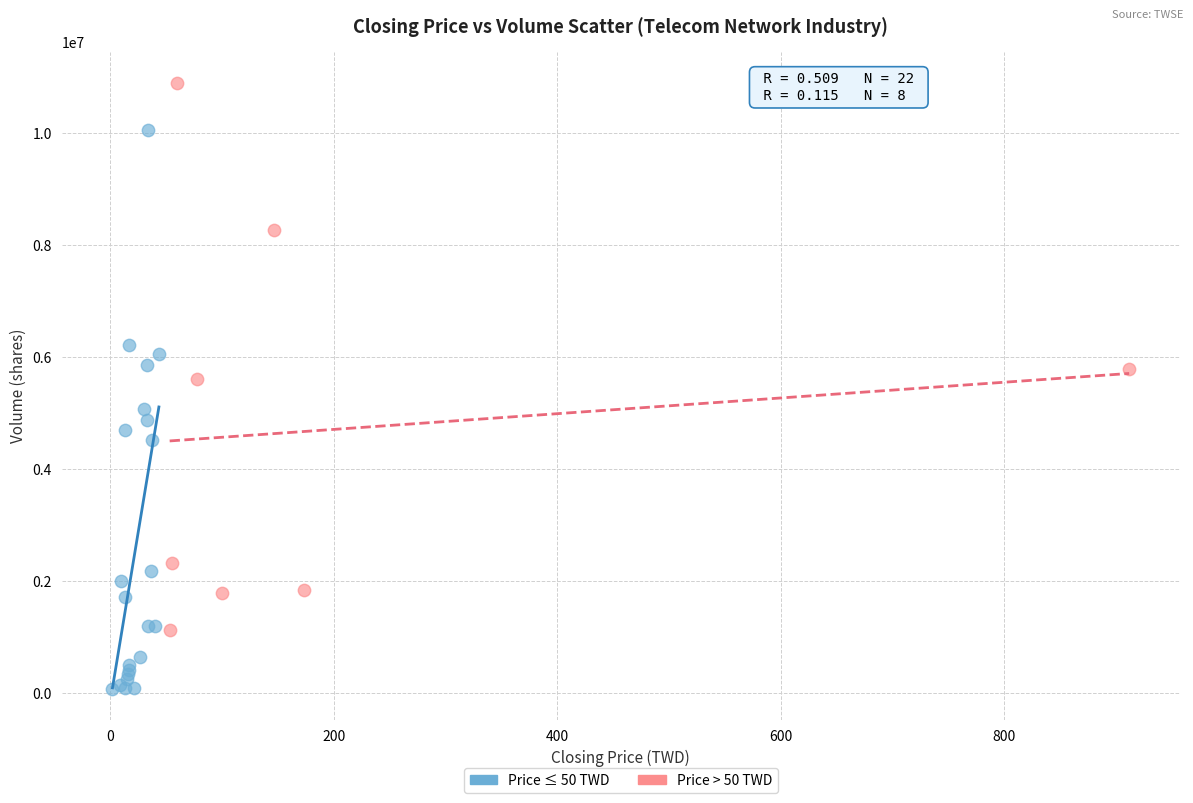

Which series reaches the maximum Y coordinate?

Price > 50 TWD